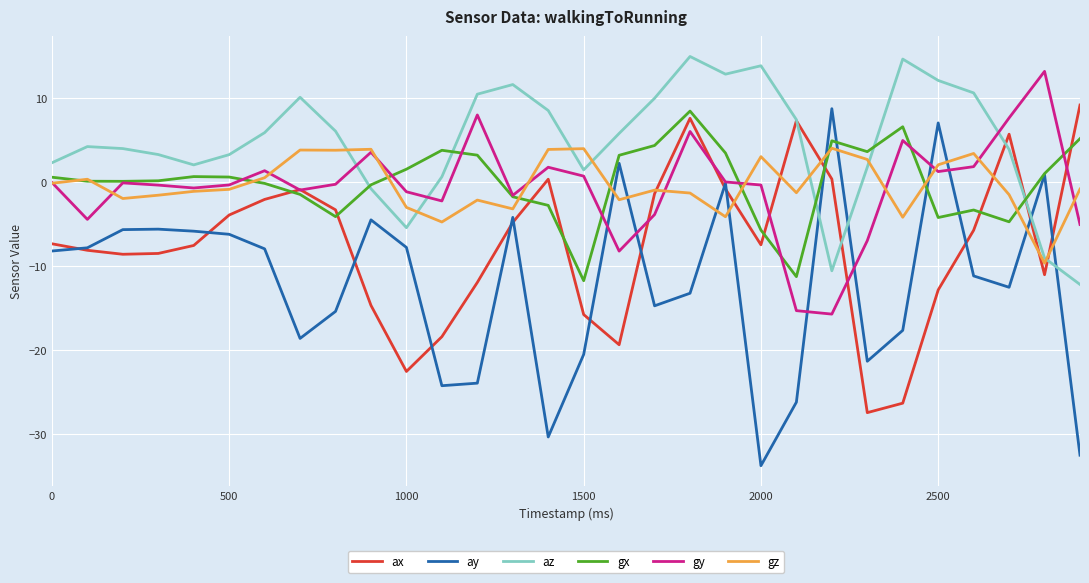

True or false: ay and gz intersect in this chart.

True